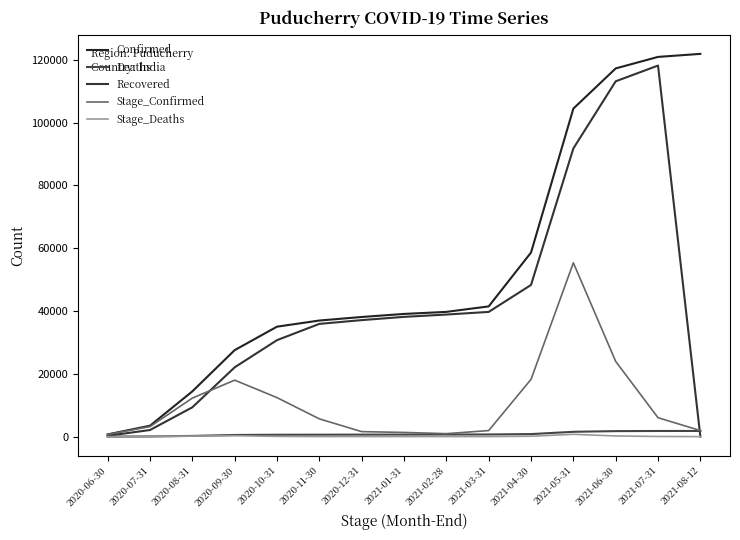

What is the spread (max minus min) of values at 2021-04-30?

58499